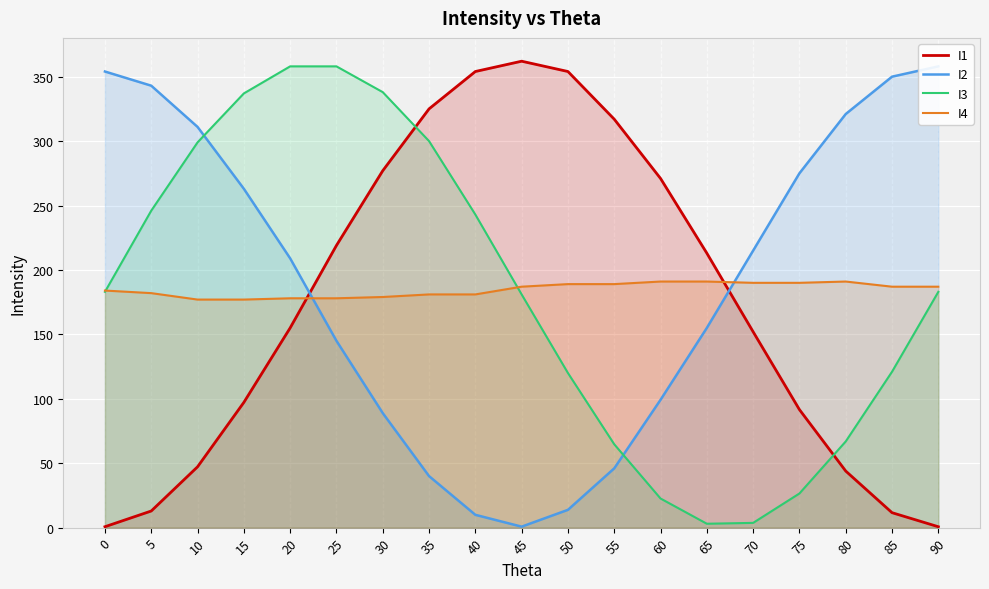

True or false: I2 and I1 cross at least once.

True